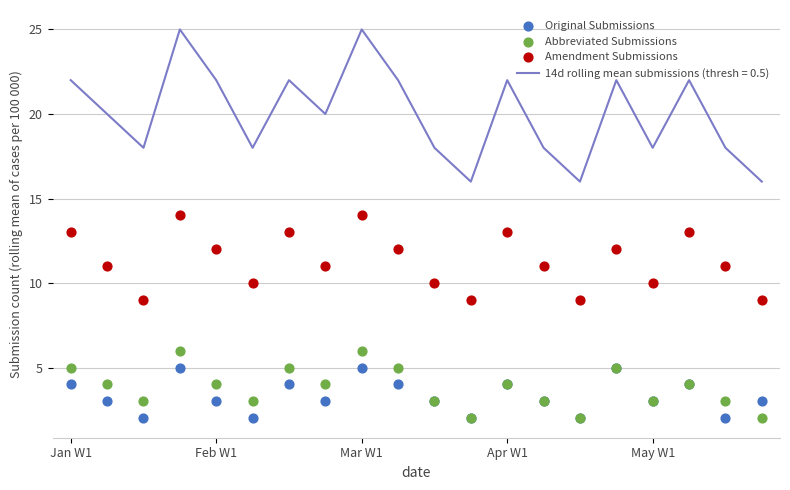

Which series contains the highest Y value?

Amendment Submissions